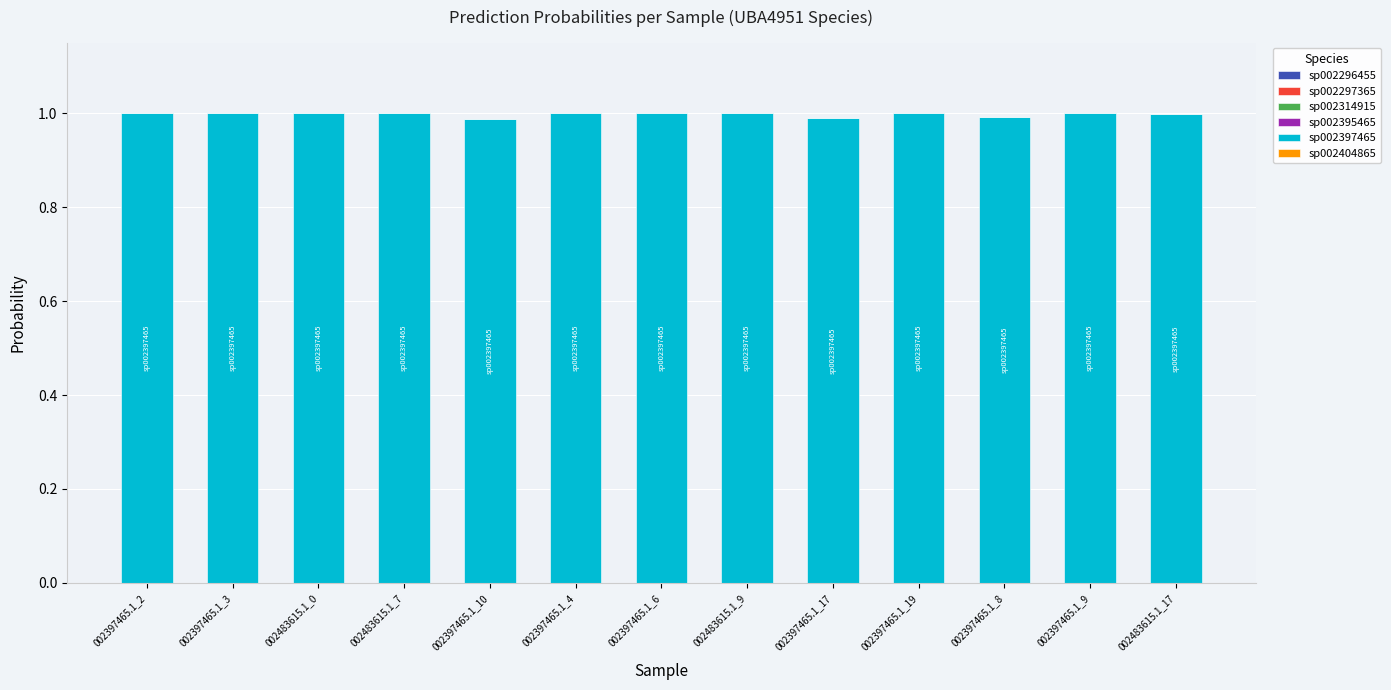

True or false: sp002296455 has a value of 0.0 at 002397465.1_3.

True